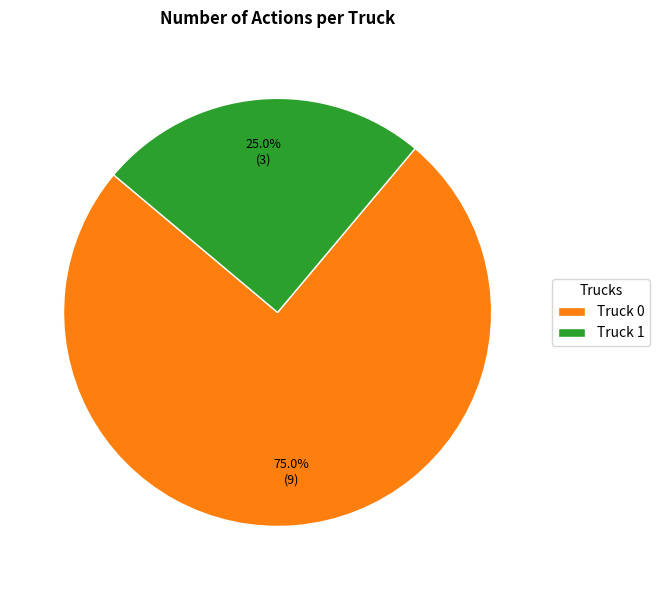

Approximately how many times larger is the value at Truck 1 compared to Truck 0?

0.3